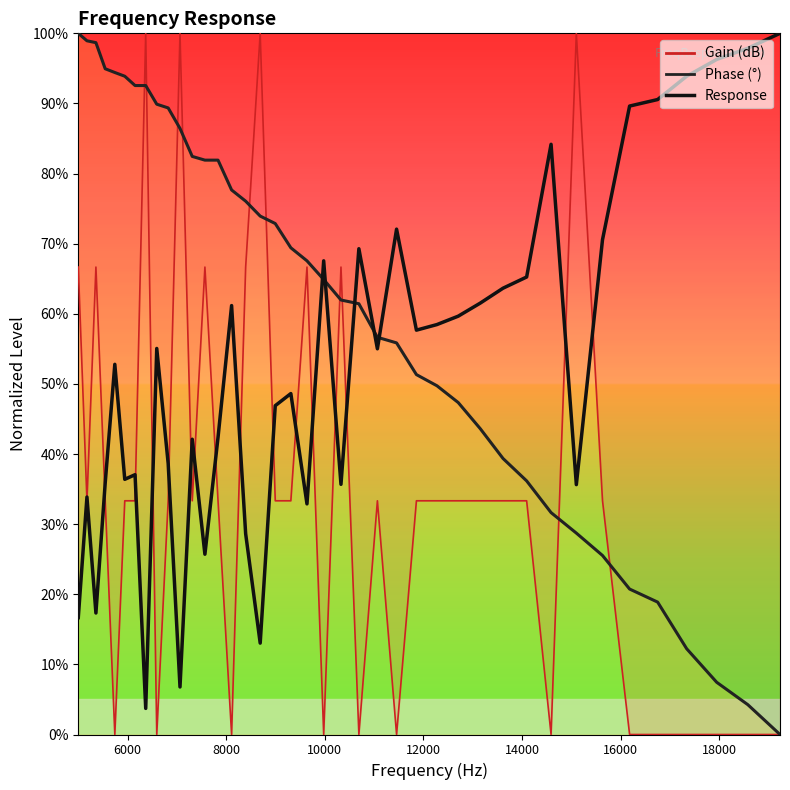

Does the chart have visible grid lines?

No